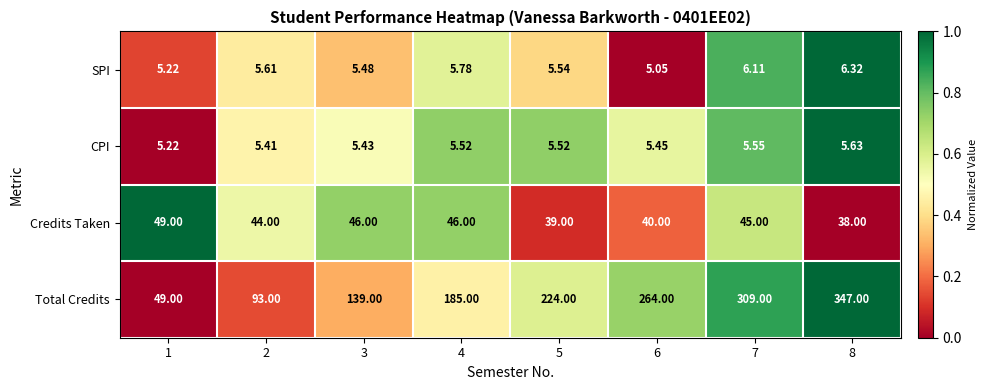

Is the value of Credits Taken at 2 greater than the value of Total Credits at 6?

No